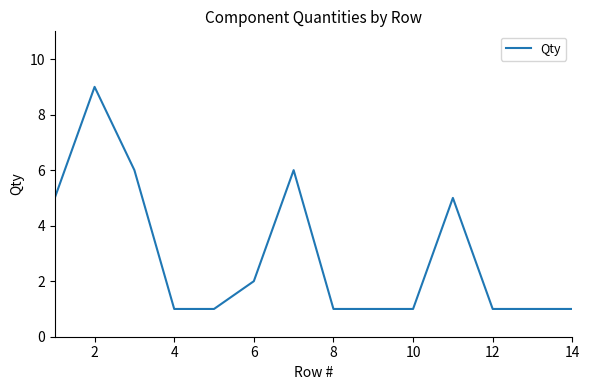

What is the difference between the maximum and minimum values?

8